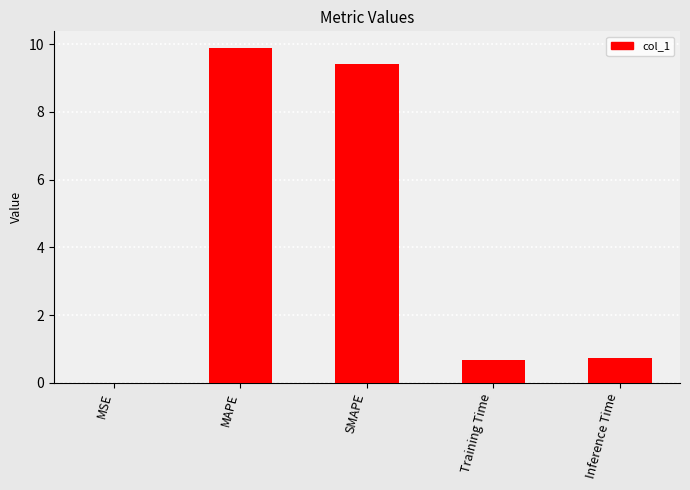

Between Training Time and MAPE, which is larger?

MAPE